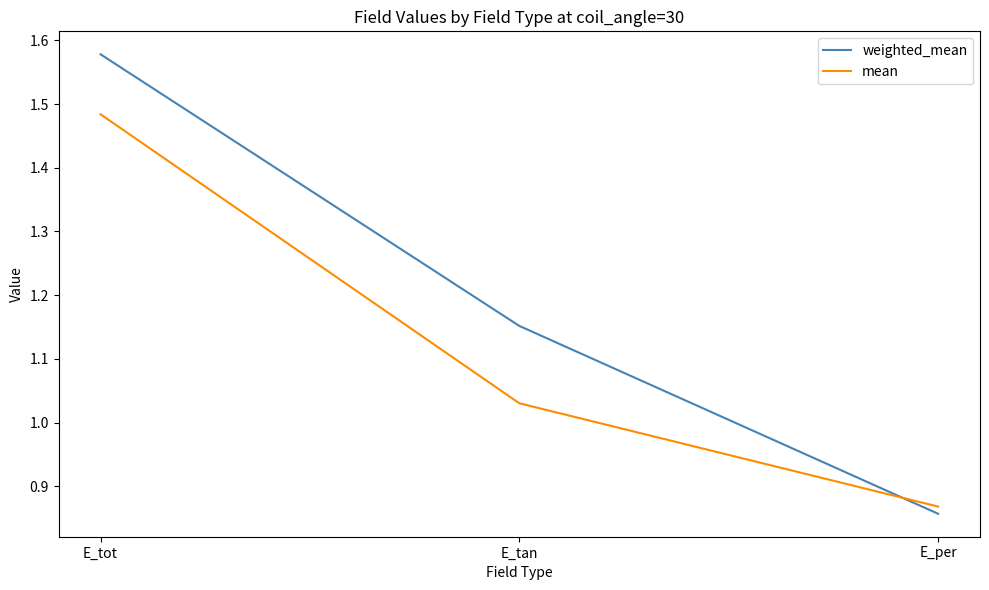

At which label does weighted_mean first exceed 1?

E_tot